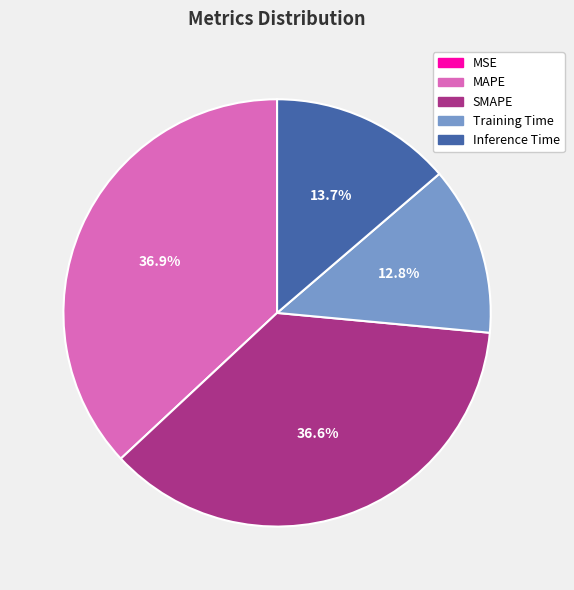

To the nearest percent, what is the difference between the largest and smallest slice percentages?

37%